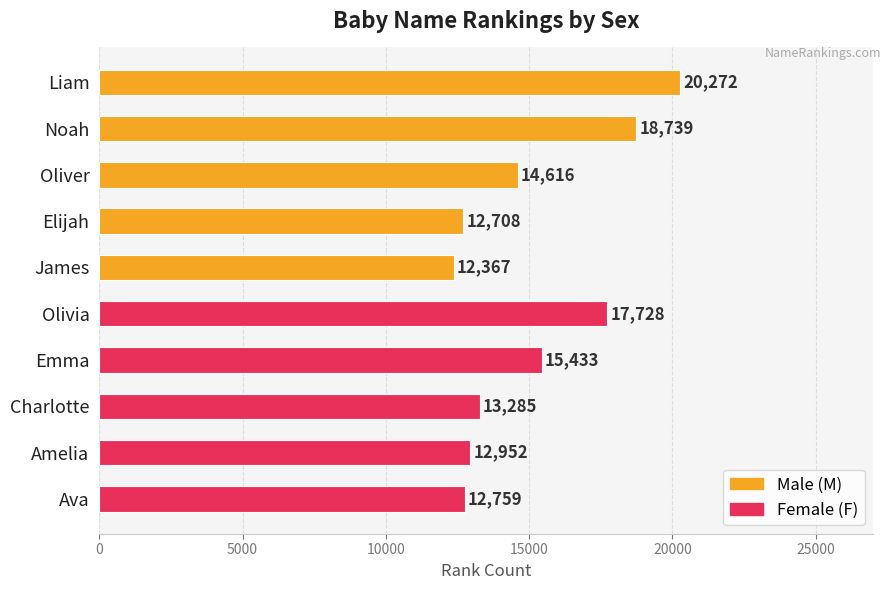

How many bars are there in total?

10